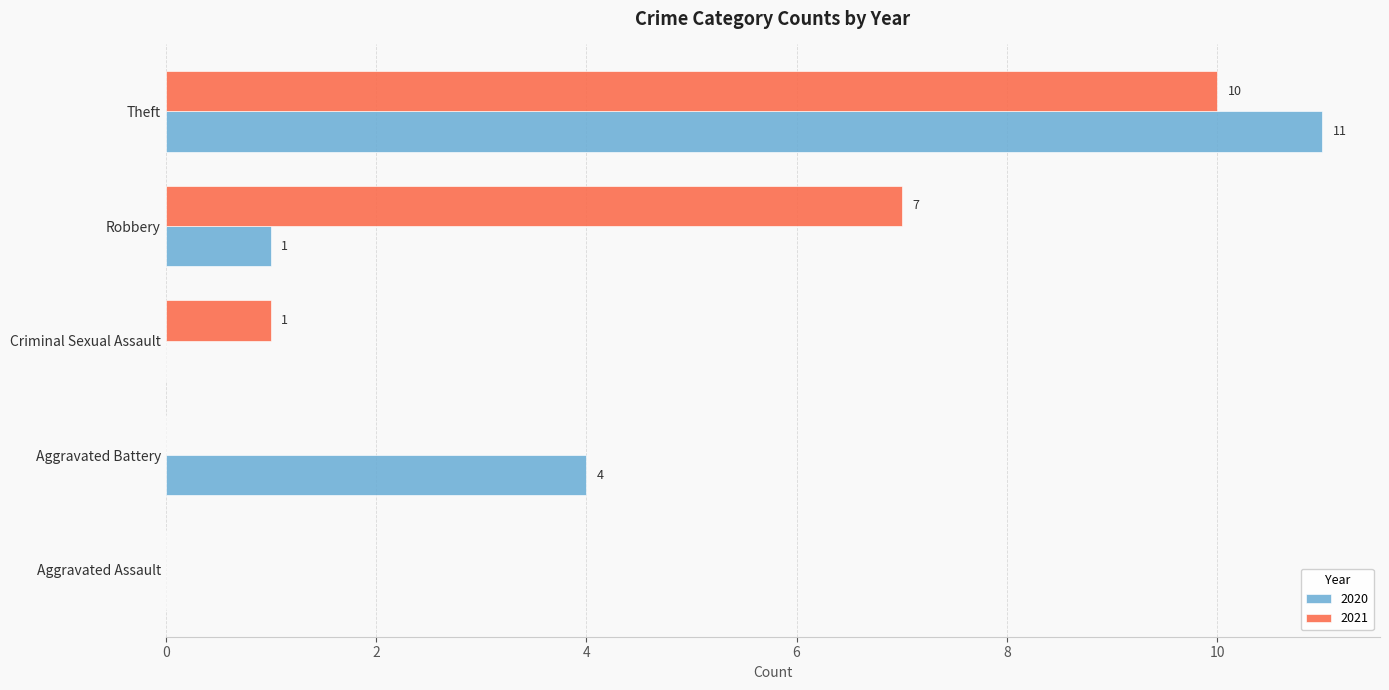

Which series has the widest spread of values?

2020